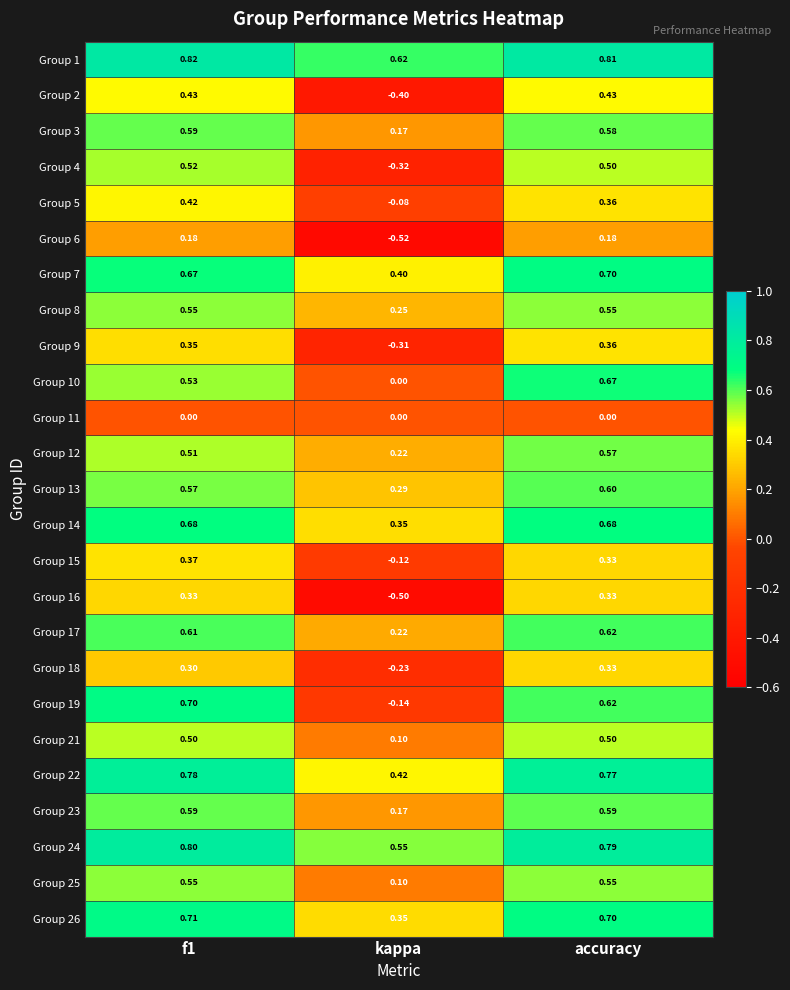

Where is Group 21 nearest to the value 0?

kappa